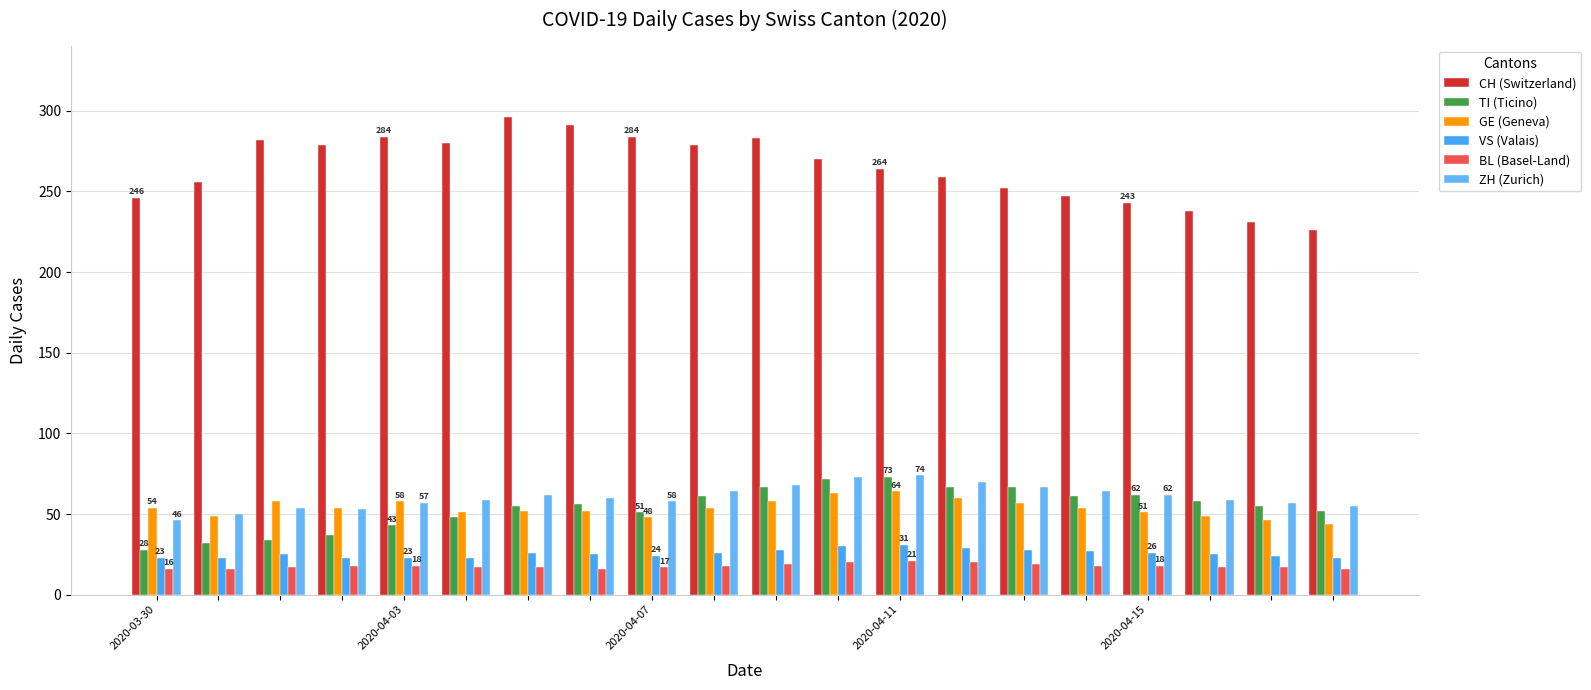

What is the label of the 18th bar from the right?

2020-04-07